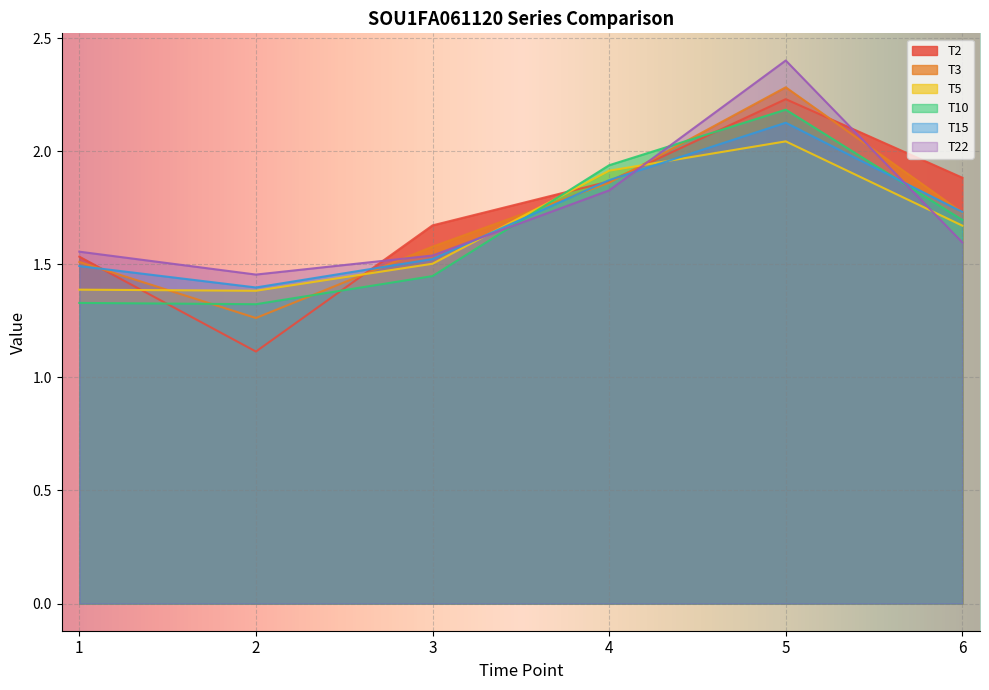

What is the difference between the highest and lowest values at 5?

0.4